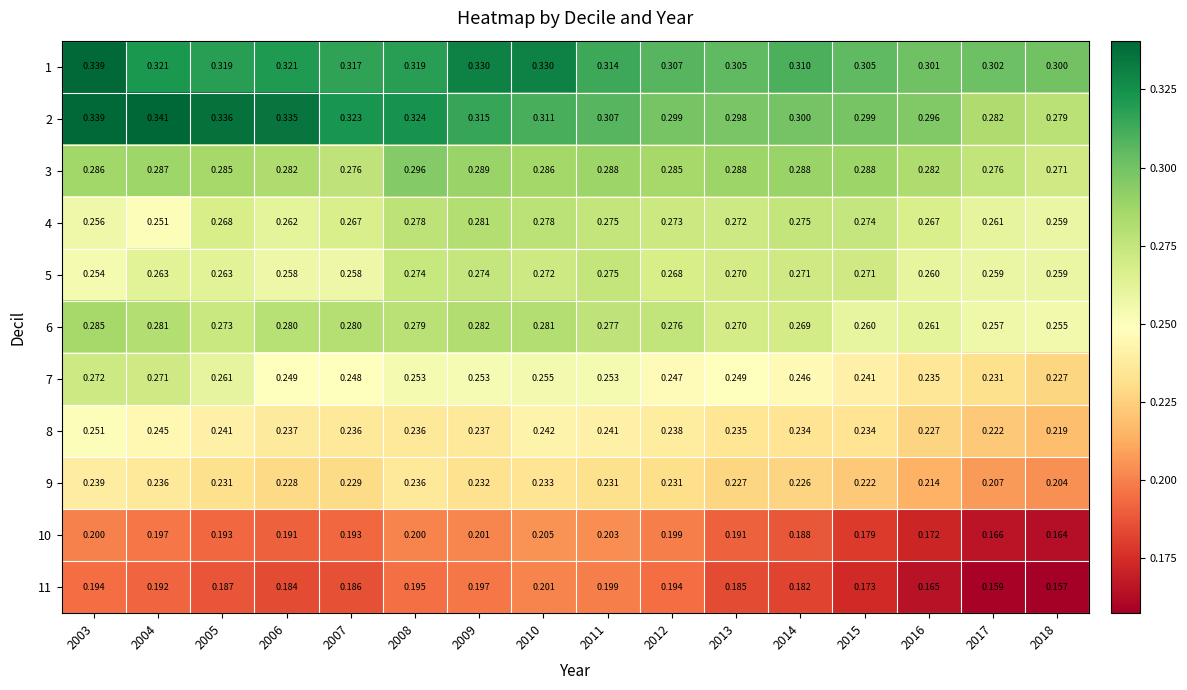

What is the minimum value shown in the chart?

0.2